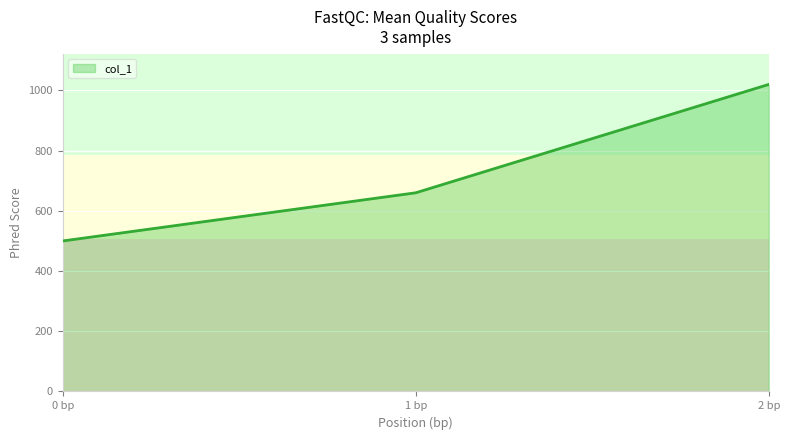

How many lines are shown in the chart?

1